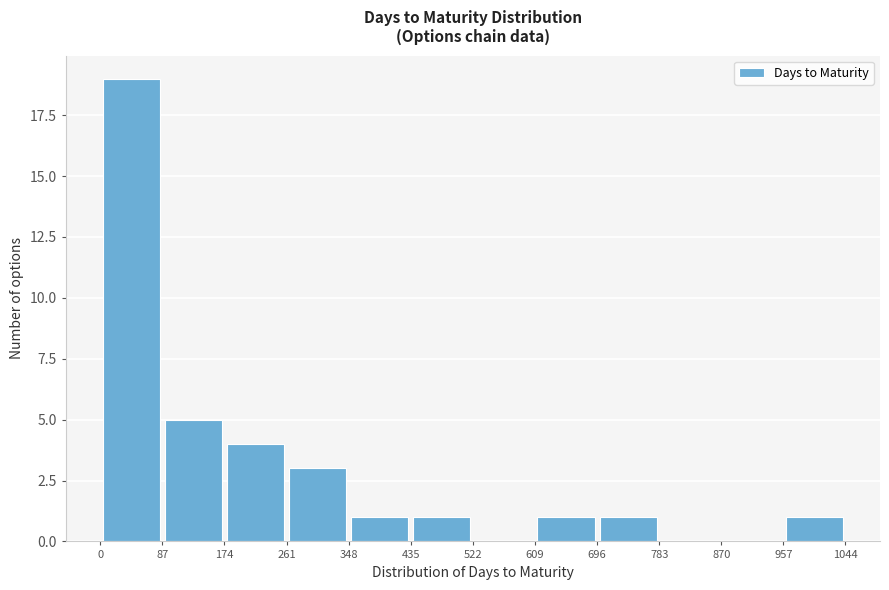

Reading left to right, transcribe this chart: for each bar, give the range it covers on the x-axis and its height. The values are not printed on the chart, so give them approximately, as read against the axis.

0 to 87: 19
87 to 174: 5
174 to 261: 4
261 to 348: 3
348 to 435: 1
435 to 522: 1
522 to 609: 0
609 to 696: 1
696 to 783: 1
783 to 870: 0
870 to 957: 0
957 to 1044: 1